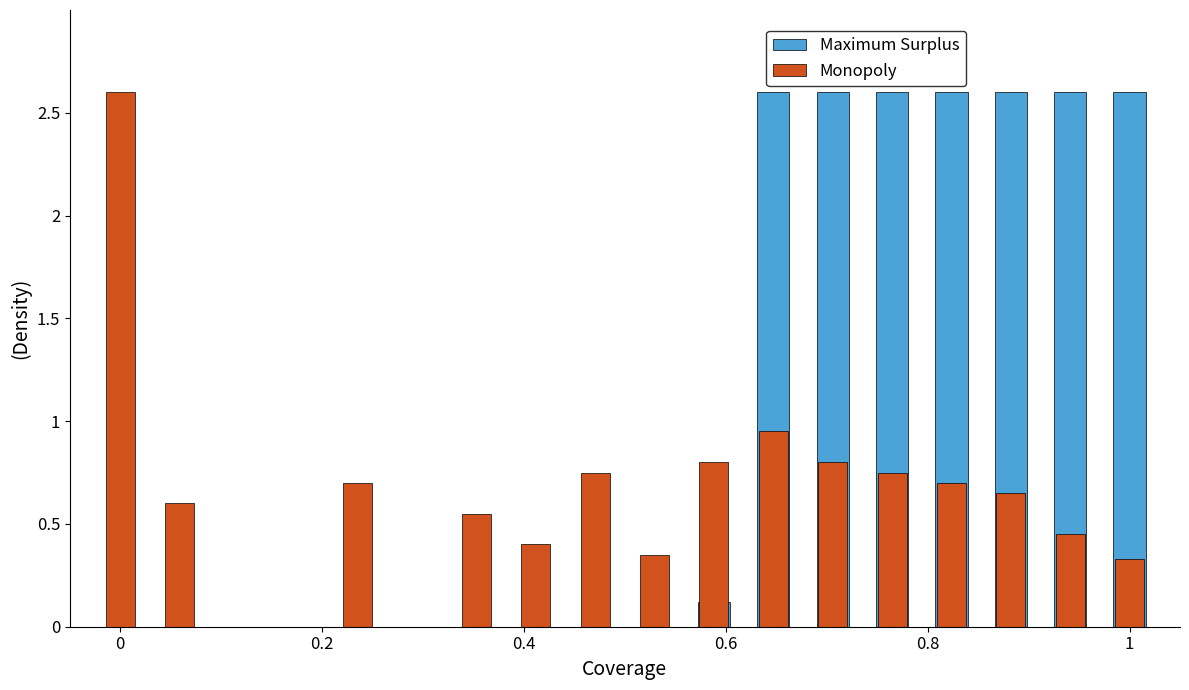

How many bars are there in each group?

2